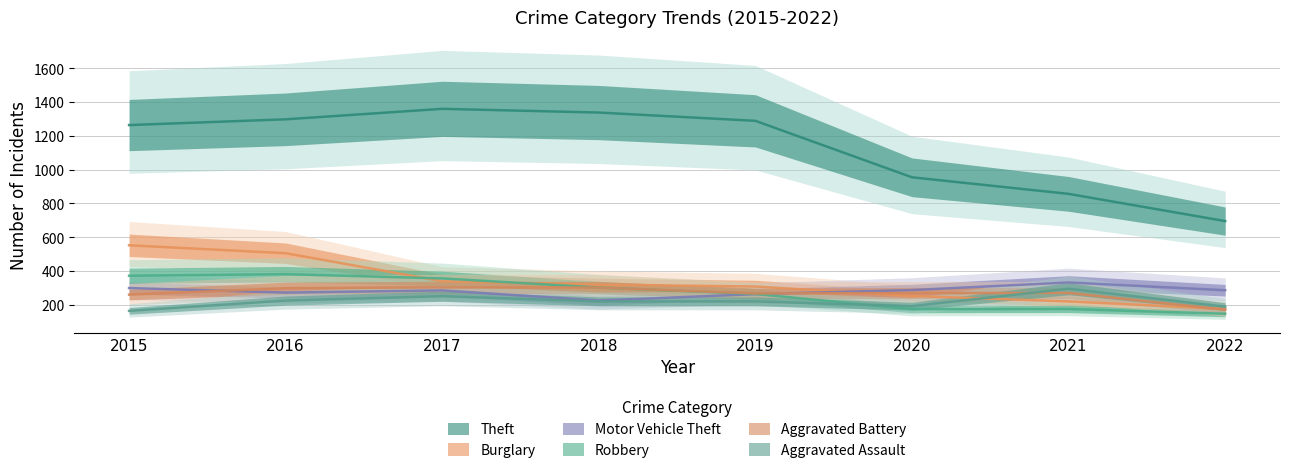

At which category does Motor Vehicle Theft reach its first local peak?

2017